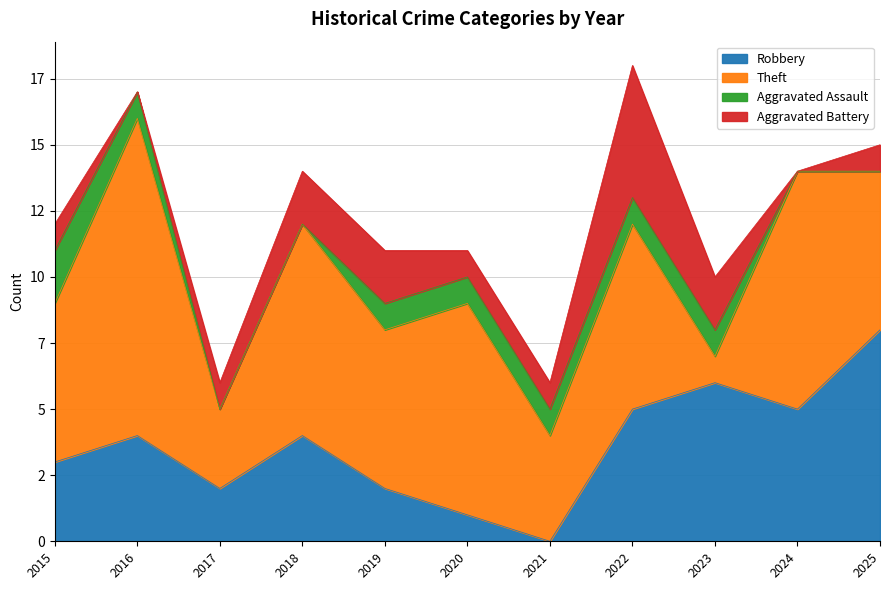

Between which two adjacent categories do Theft and Robbery first intersect?

2022 and 2023